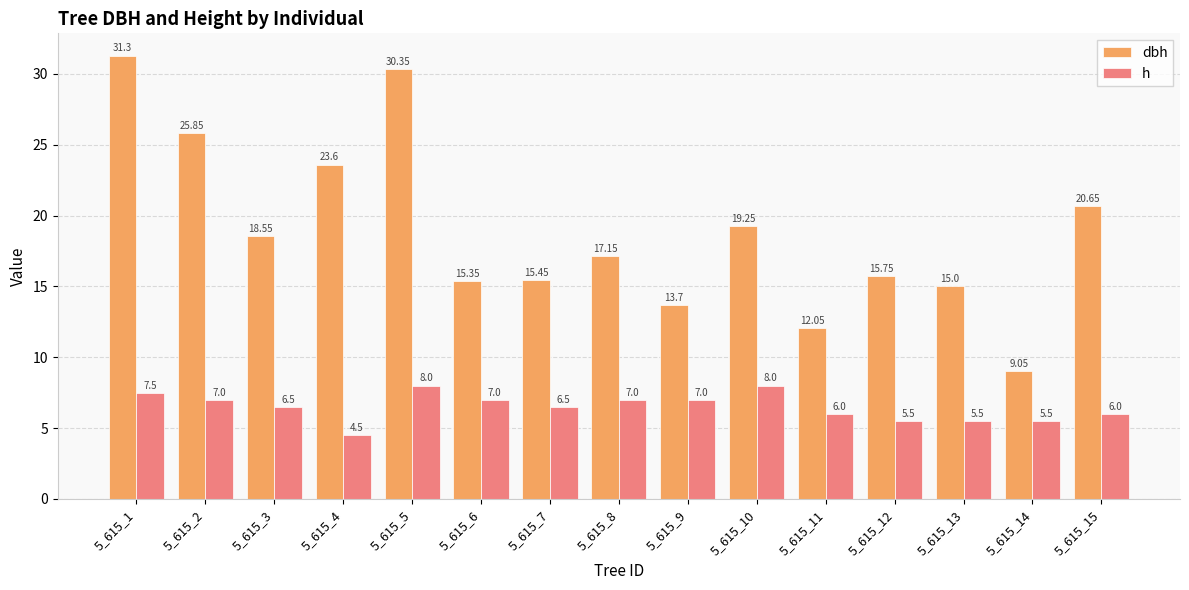

How many groups of bars are there?

15